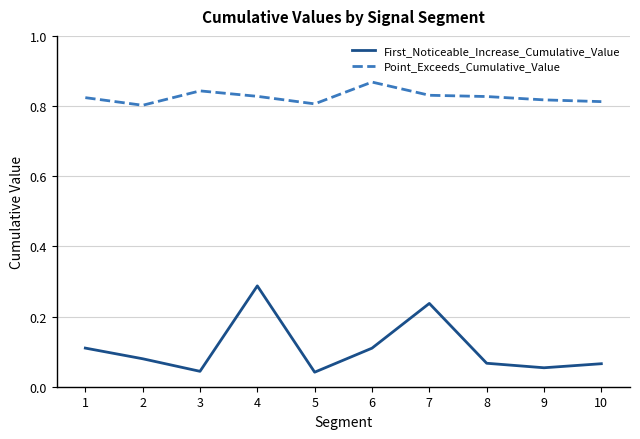

Is this an area chart (filled region under the line)?

No